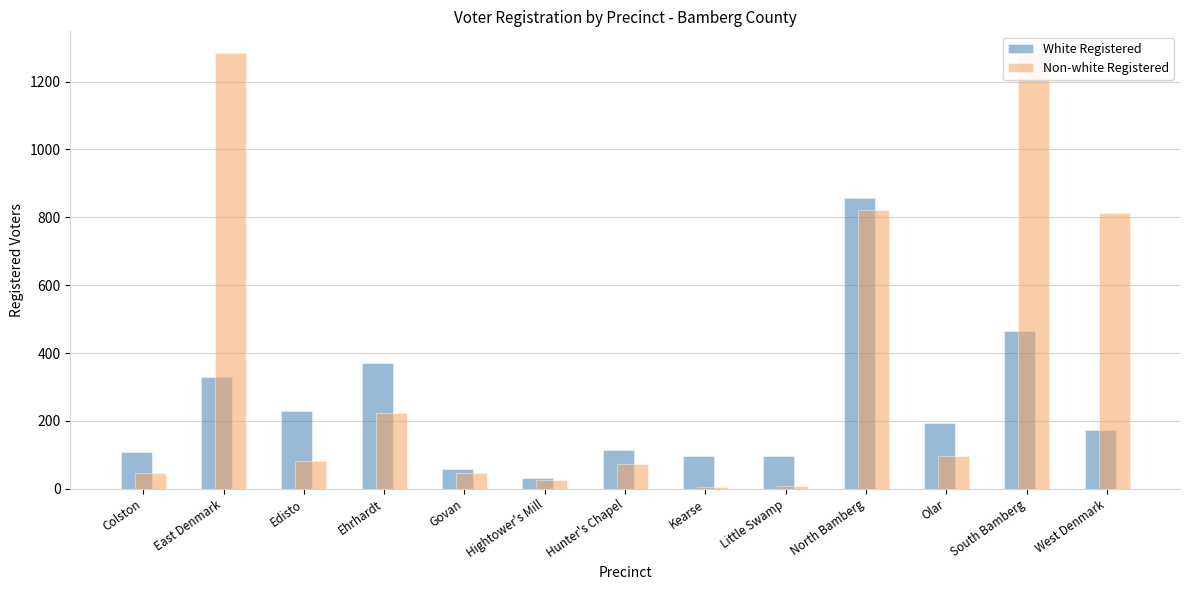

What is the difference between the highest and lowest values at Colston?

61